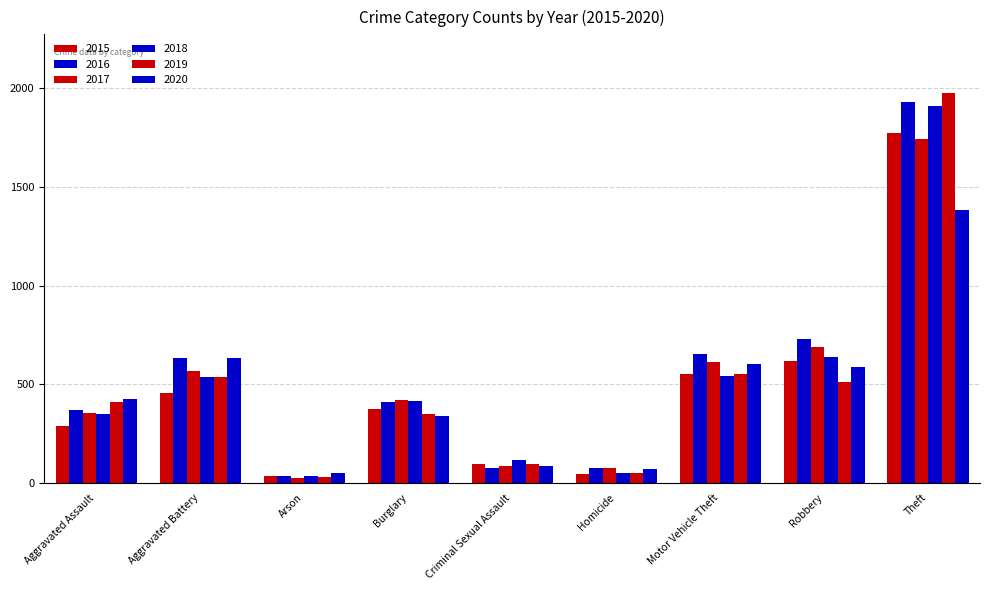

What is the maximum value shown in the chart?

1978